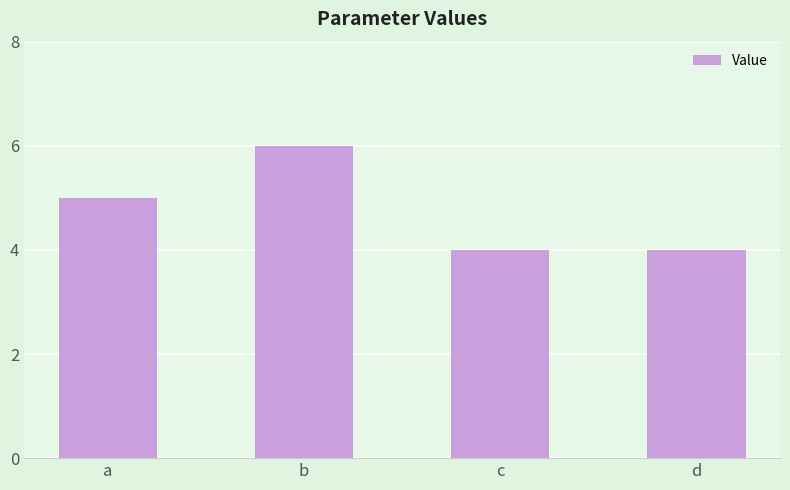

The chart shows a value of 4 at d. True or false?

True